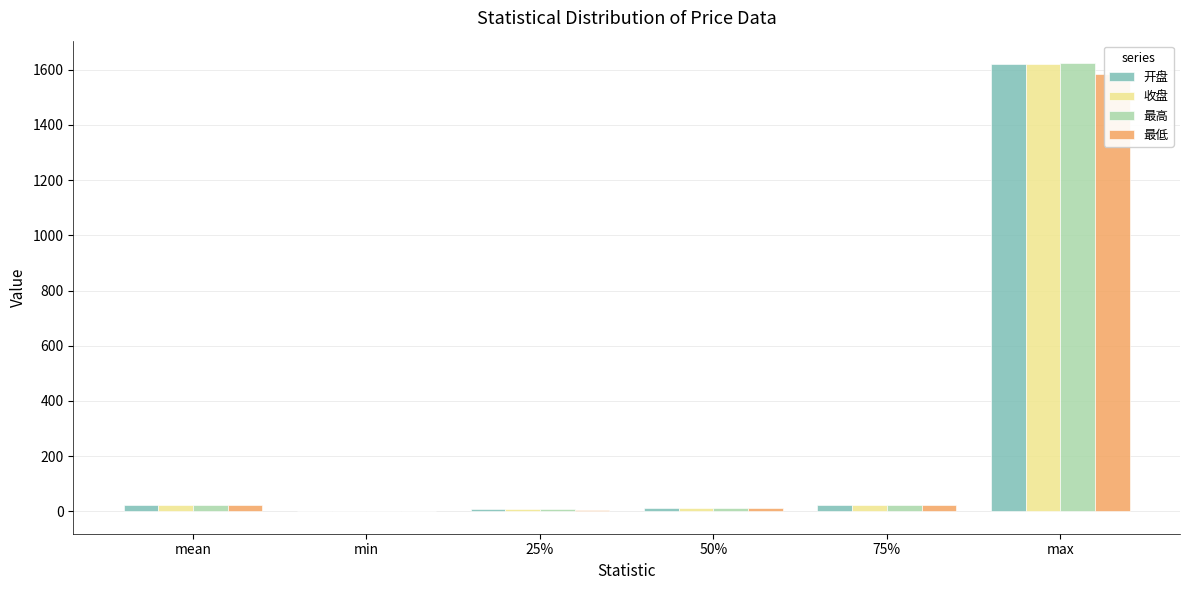

What is the difference between the second highest and minimum values in the 收盘 series?

23.3